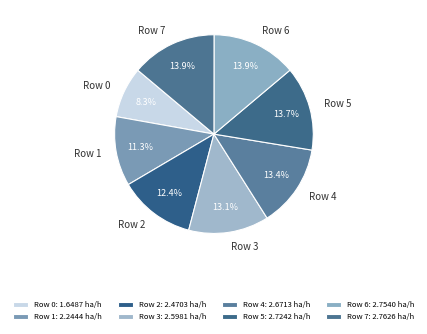

Does any single category account for the majority?

No